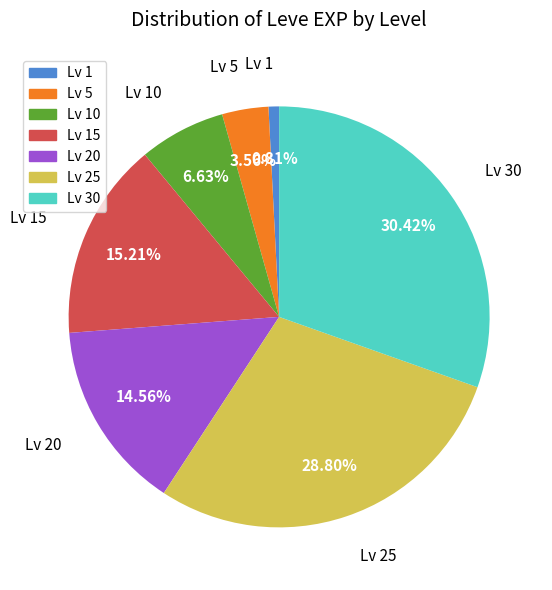

Does any single category account for the majority?

No